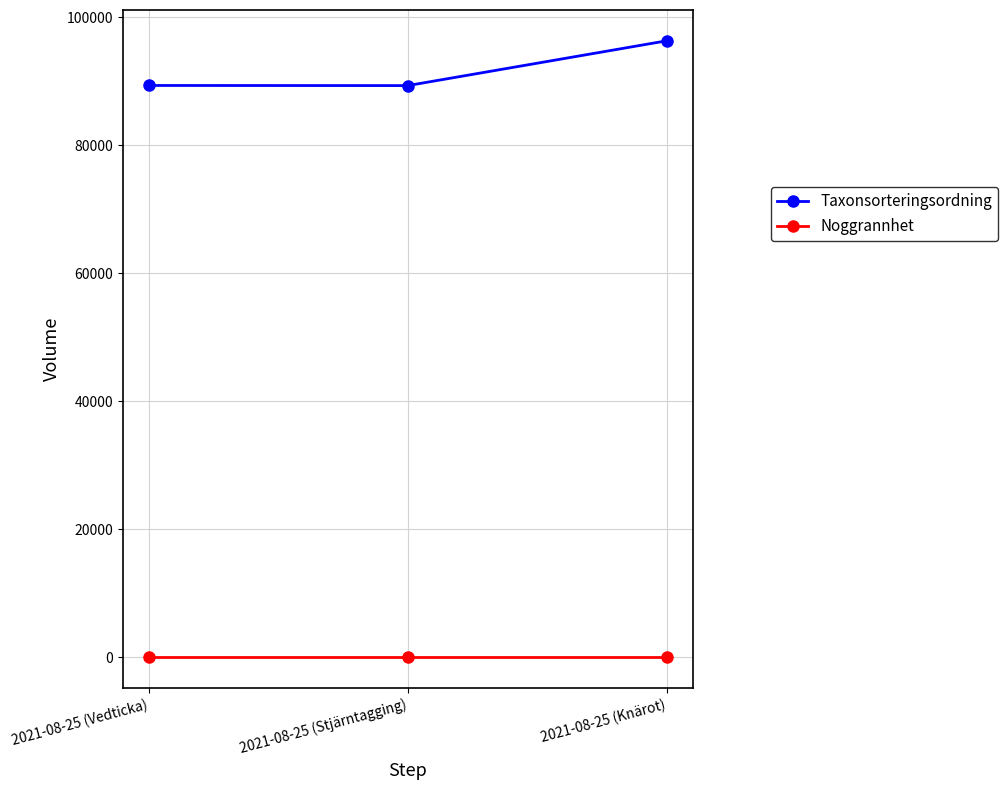

What is the label of the 2nd point from the right?

2021-08-25 (Stjärntagging)